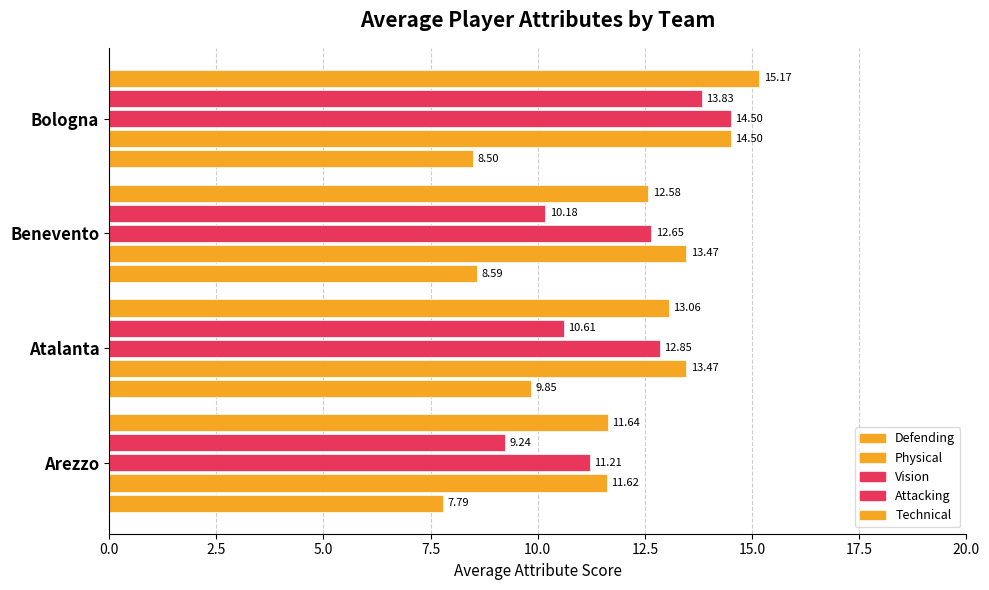

How many data points in Technical are less than 13?

2